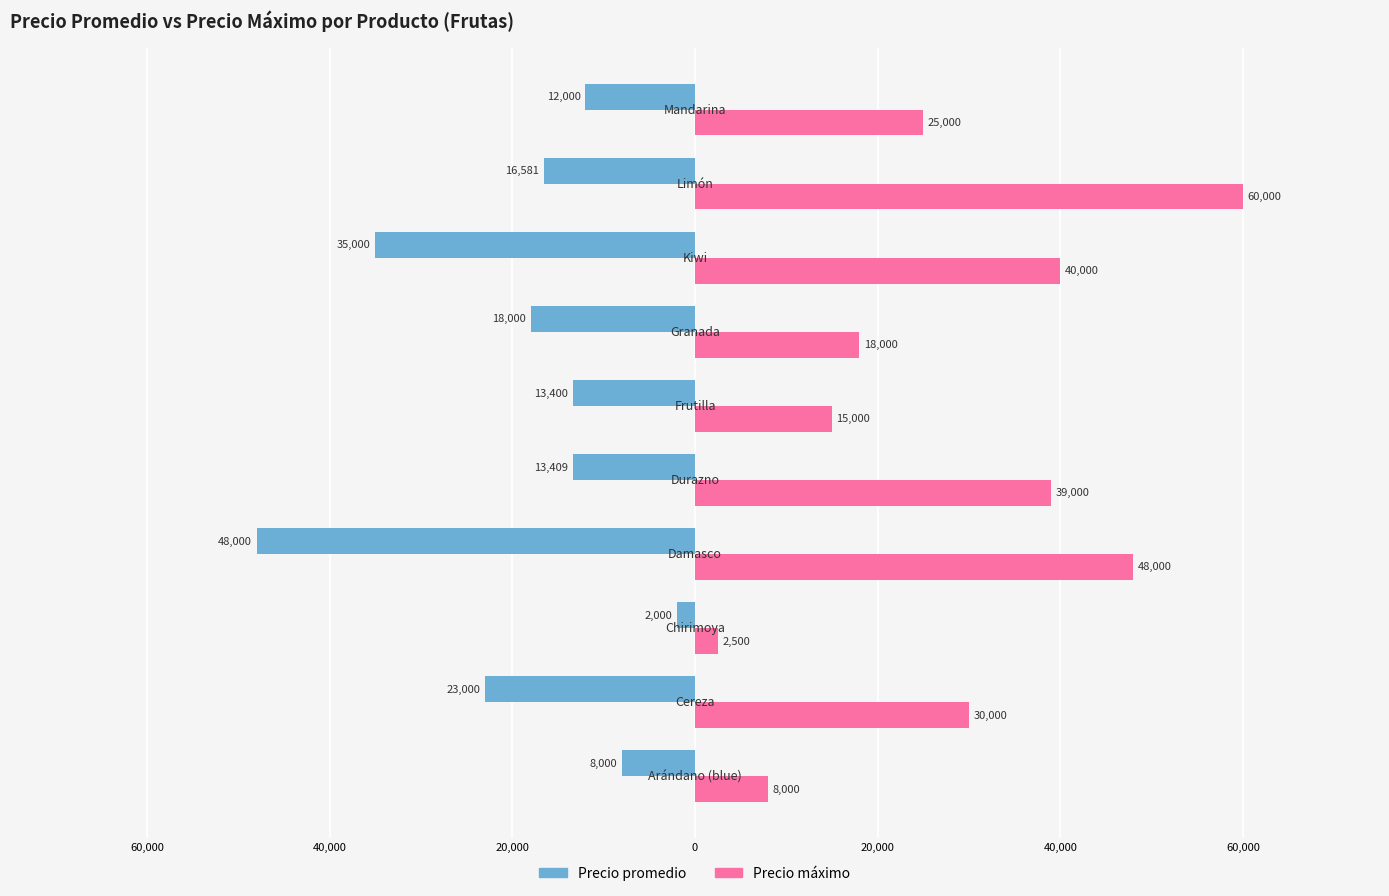

Reading left to right, list all the values displayed in this chart.

Precio promedio: -8000	-23000	-2000	-48000	-13409	-13400	-18000	-35000	-16581	-12000
Precio máximo: 8000	30000	2500	48000	39000	15000	18000	40000	60000	25000